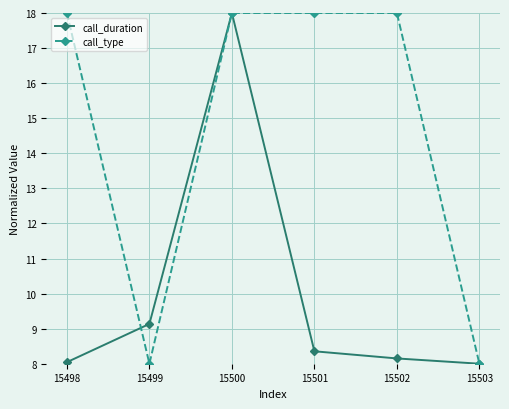

Where is call_duration nearest to the value 13?

15499